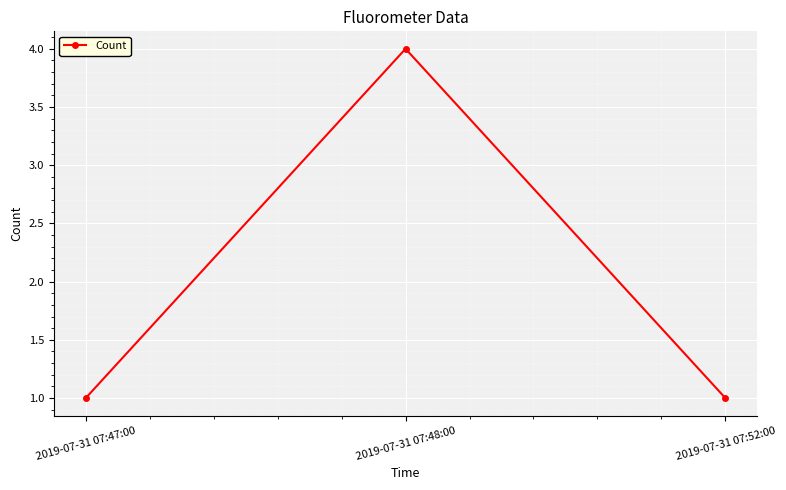

Approximately how many times larger is the value at 2019-07-31 07:52:00 compared to 2019-07-31 07:47:00?

1.0